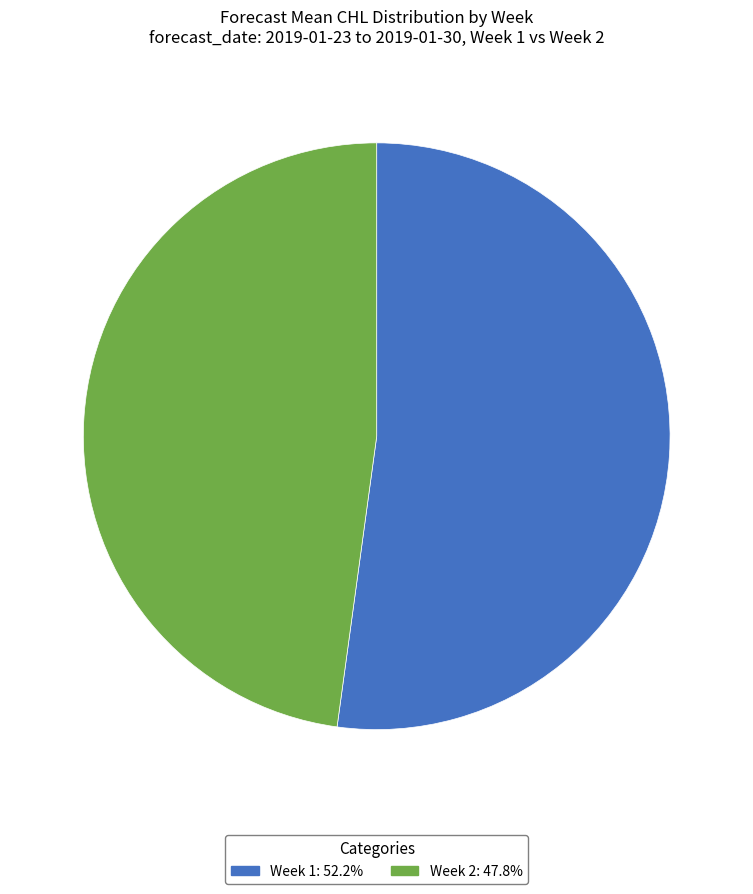

Which slice is the largest?

Week 1